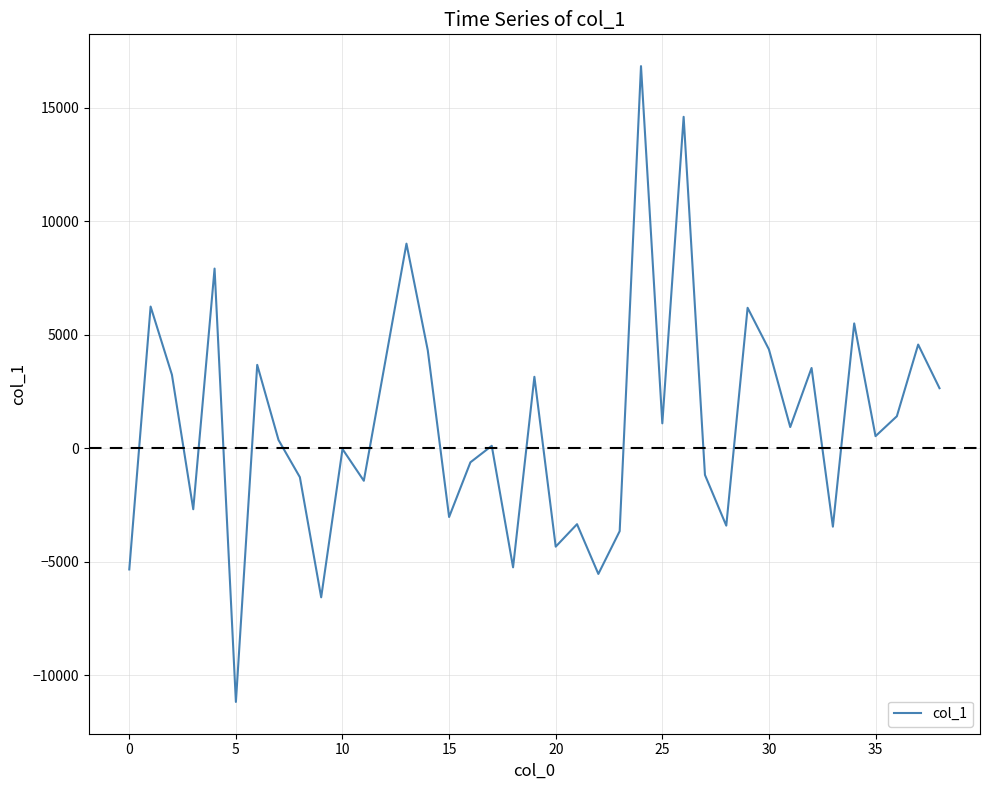

What is the difference between the maximum and minimum values?

28003.3